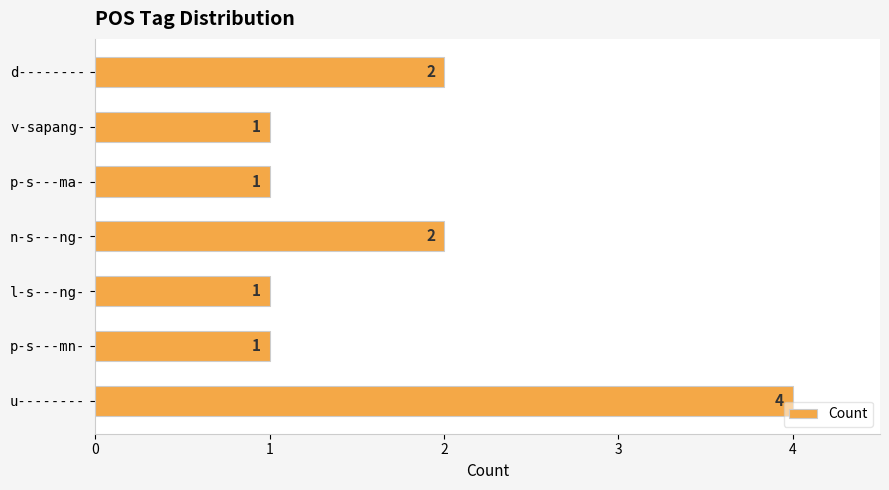

What is the value of the 6th bar from the top?

1